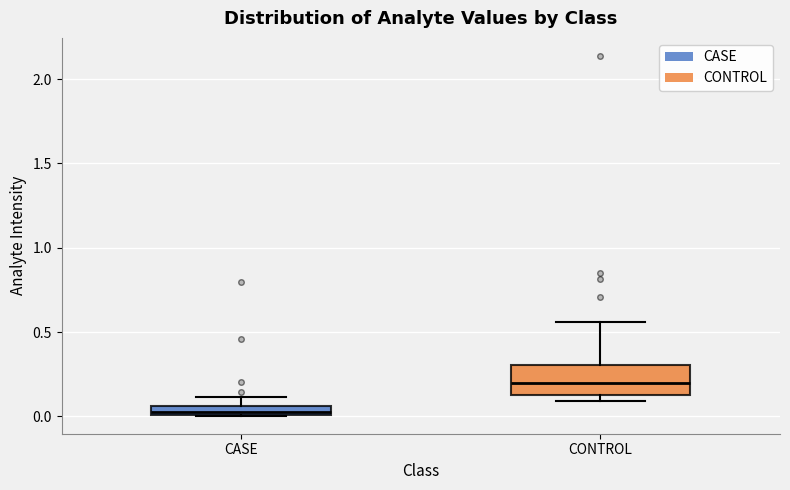

Comparing the boxes themselves (not the whiskers), which one is the tallest?

CONTROL